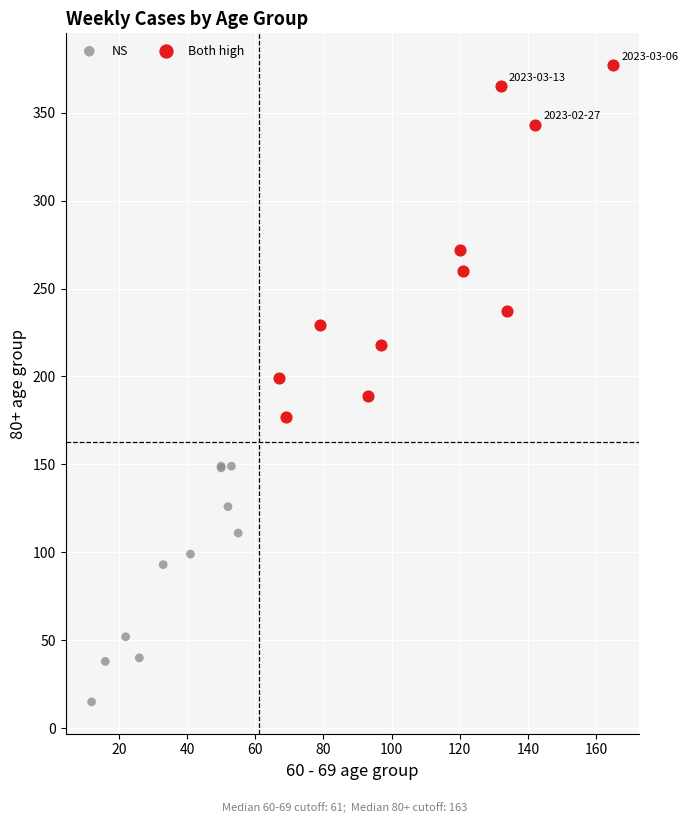

Which series has the widest spread of Y values?

Both high